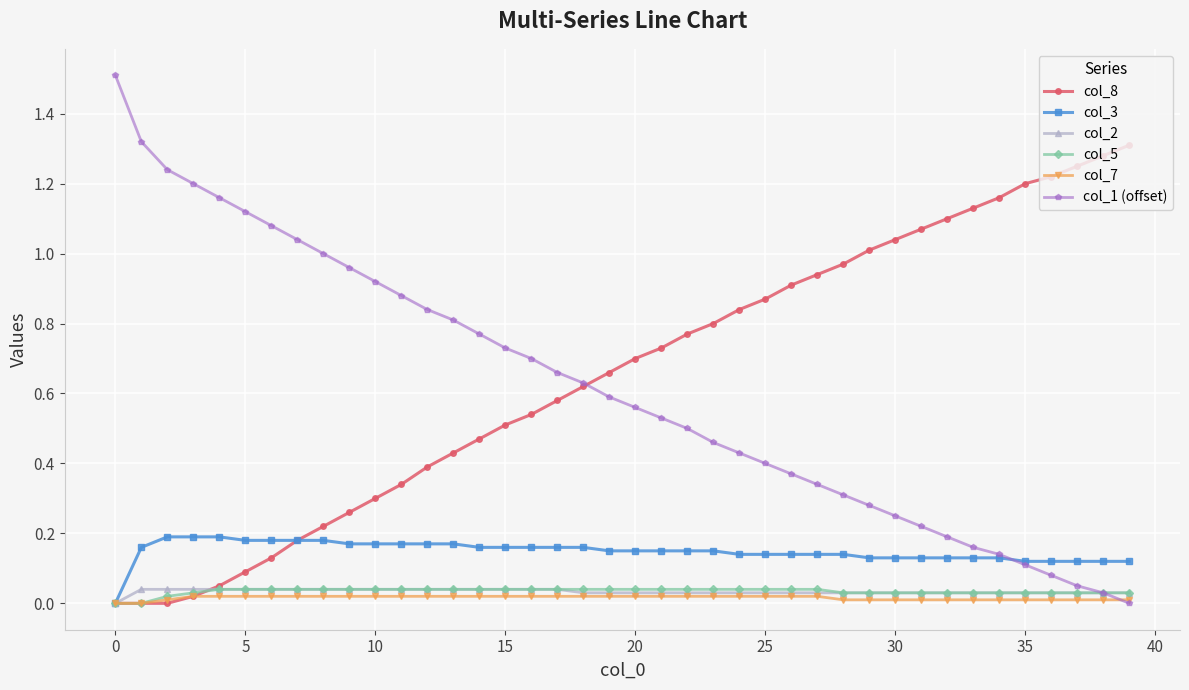

Which series has the largest range (max minus min)?

col_1 (offset)